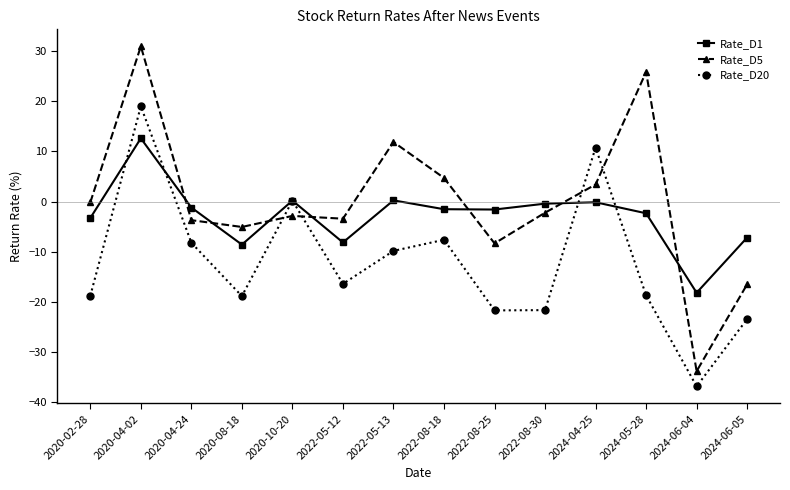

What are all the series names shown in the legend?

Rate_D1, Rate_D5, Rate_D20